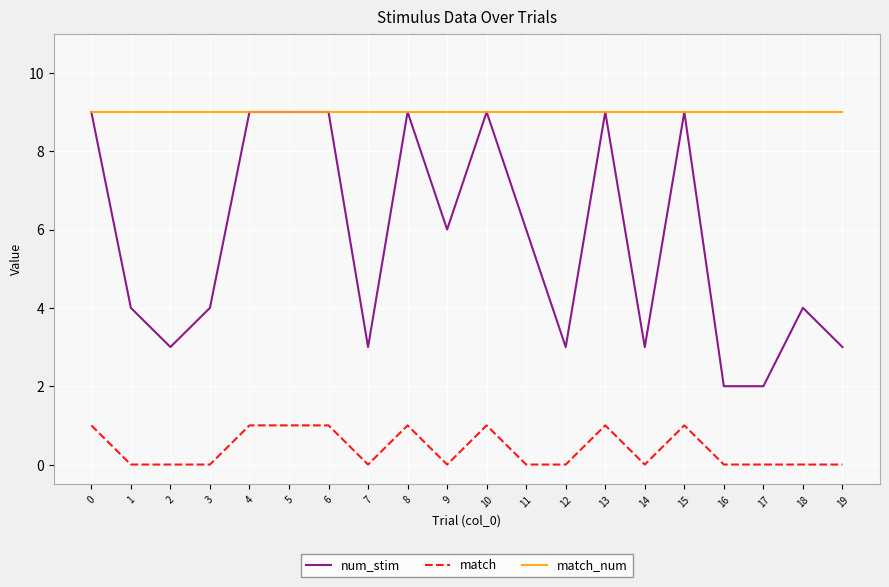

The value of match at 6 is 0. True or false?

False